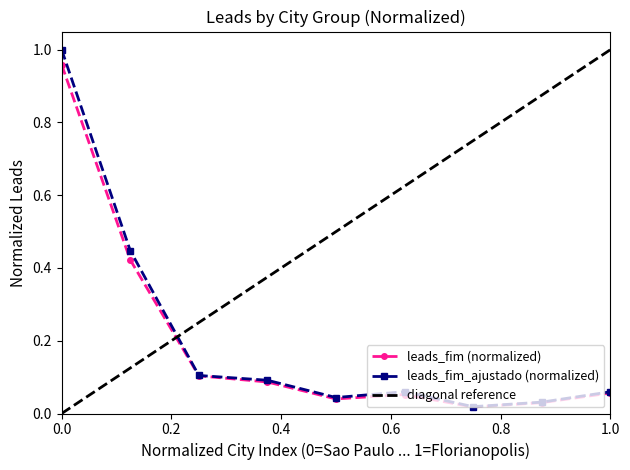

The value of leads_fim (normalized) at 0.0 is 0.5. True or false?

False